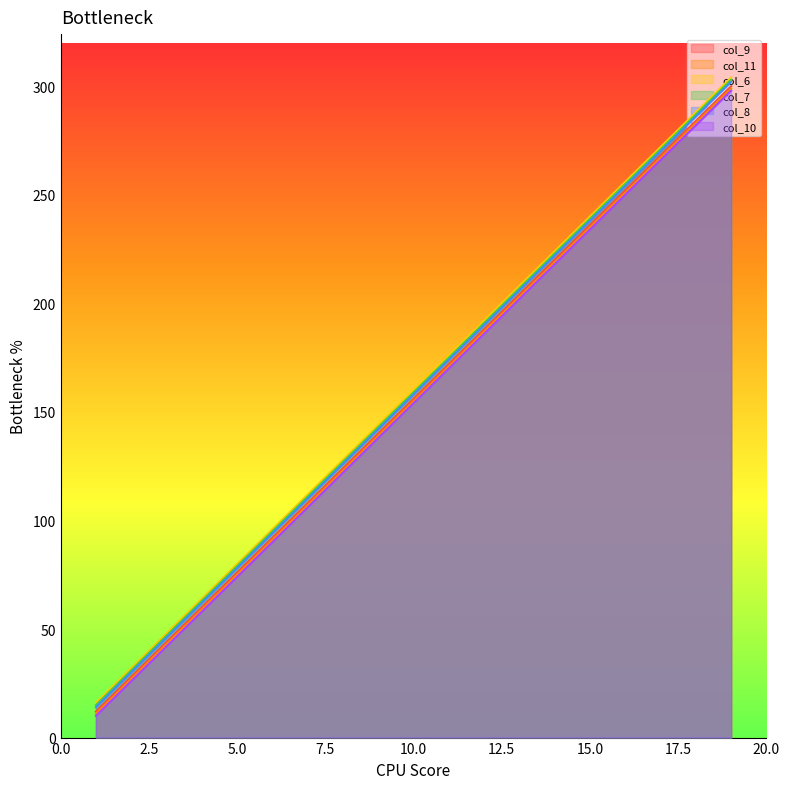

List the series in order of their overall mean, highest first.

col_6, col_7, col_8, col_9, col_11, col_10